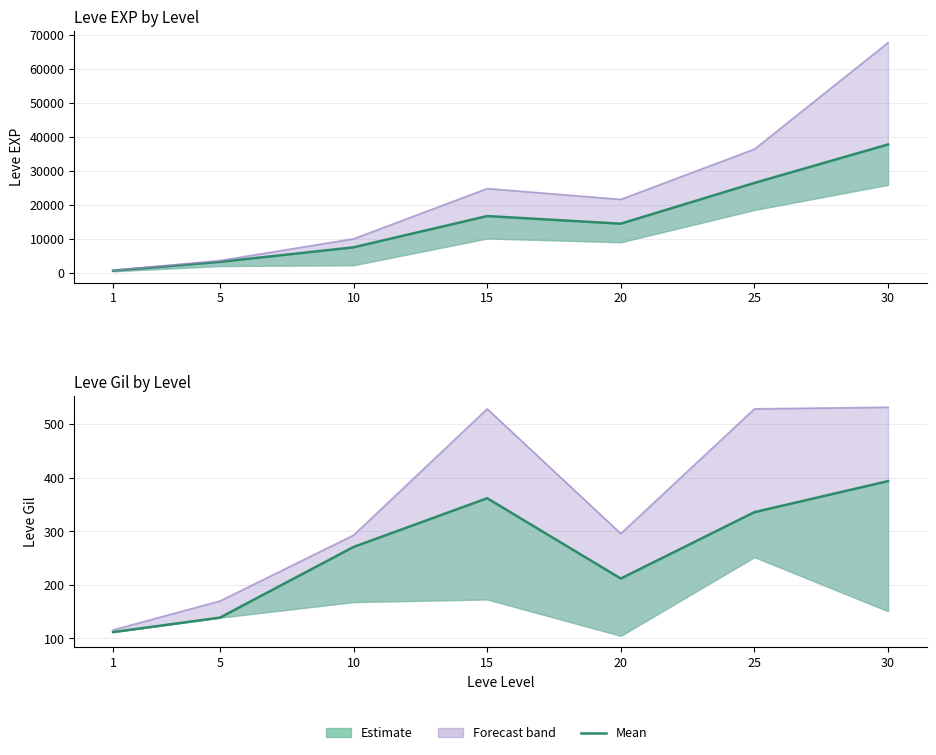

Reading left to right, transcribe all the data shown in this chart.

EXP mean: 630	3204	7495	16694	14451	26444	37772
EXP upper: 720	3600	9990	24790	21600	36390	67730
Gil mean: 112	139	271	362	212	336	394
Gil upper: 116	170	293	529	296	529	532